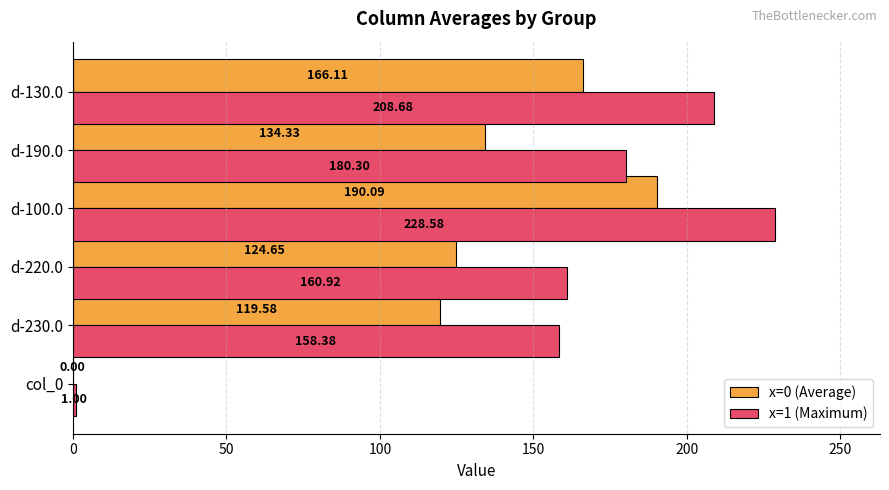

What is the total value across all series at d-190.0?

314.6